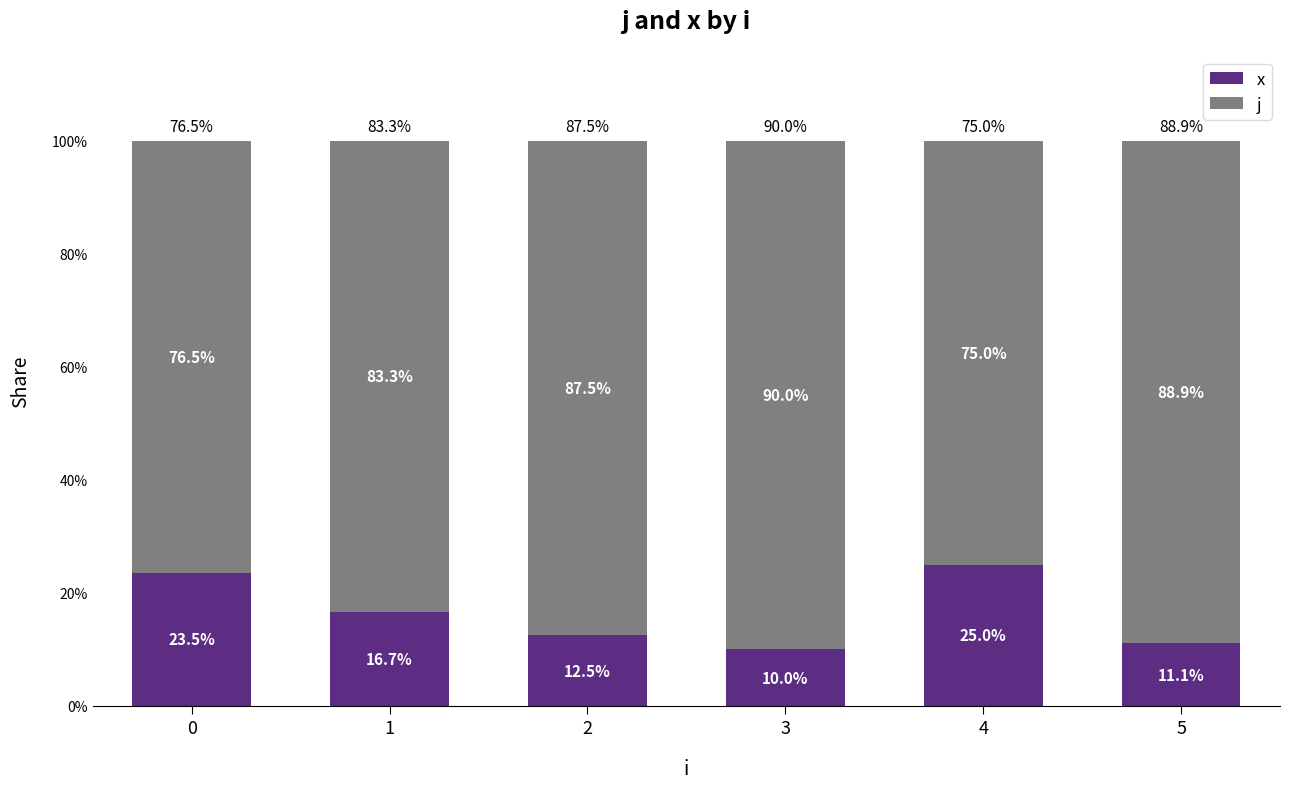

What is the value of the x bar at the 3rd from the left?

12.5